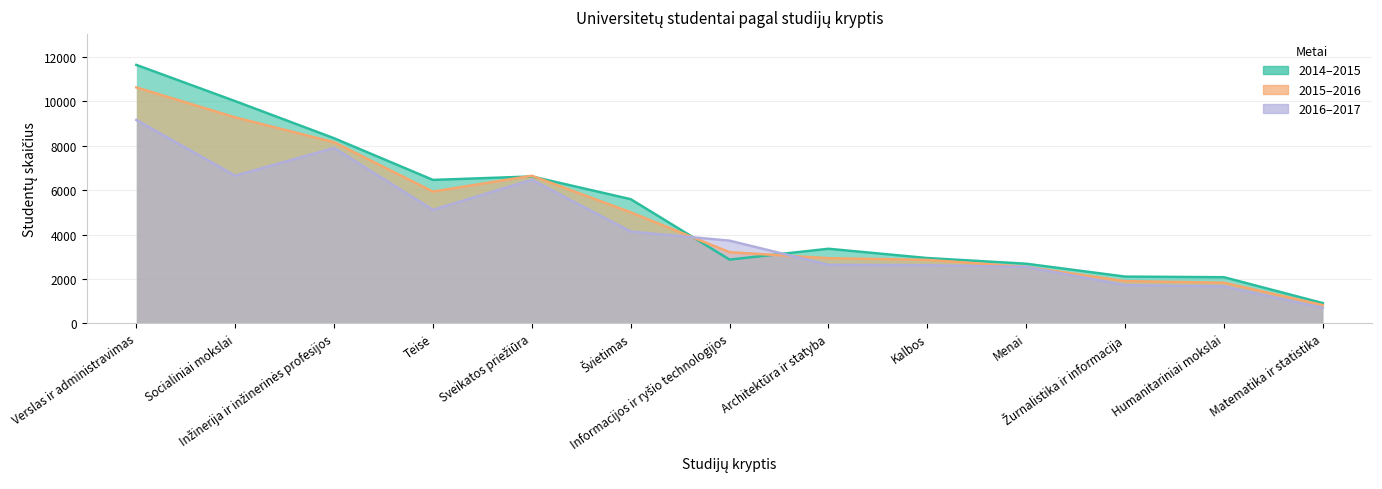

The value of 2014-2015 at Inžinerija ir inžinerinės profesijos is 8337. True or false?

True